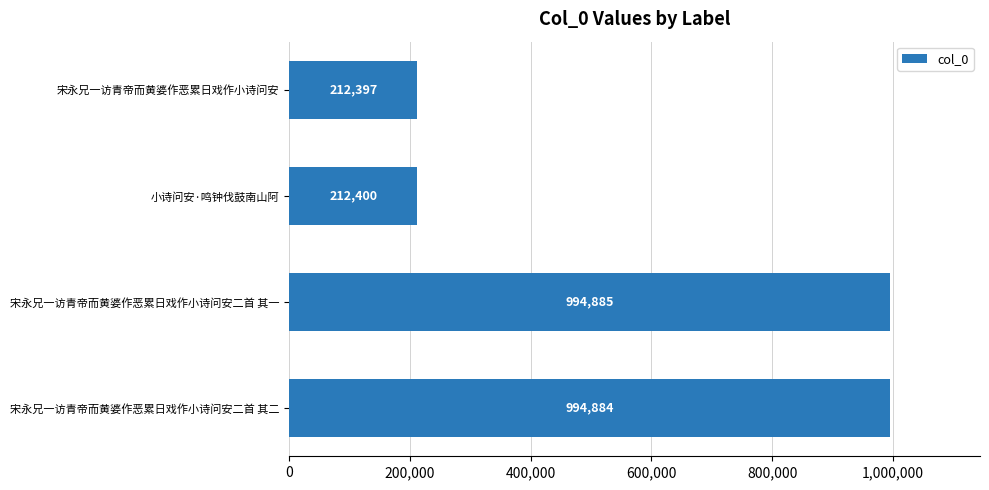

Are the bars grouped side by side (vs. stacked)?

No